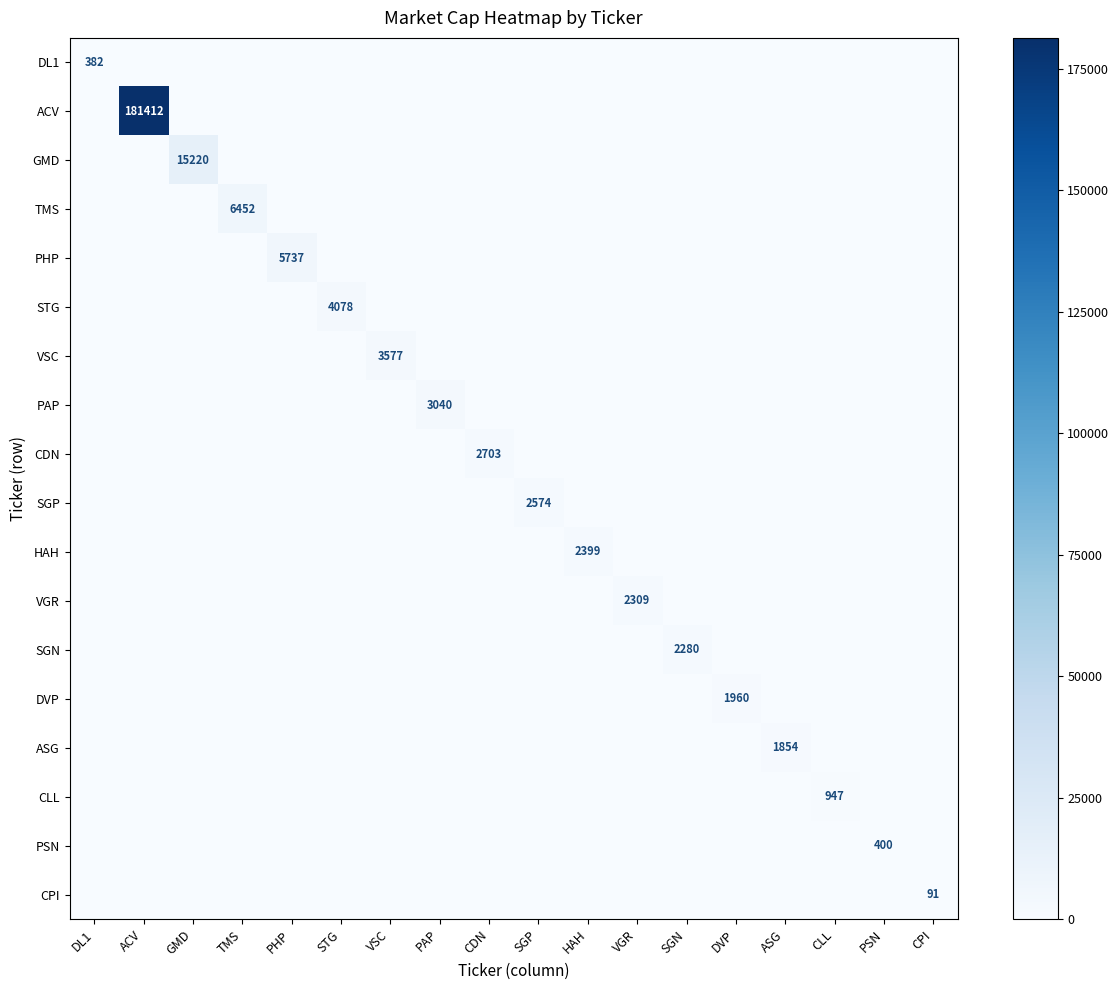

The PSN series shows 170 at PSN. True or false?

False